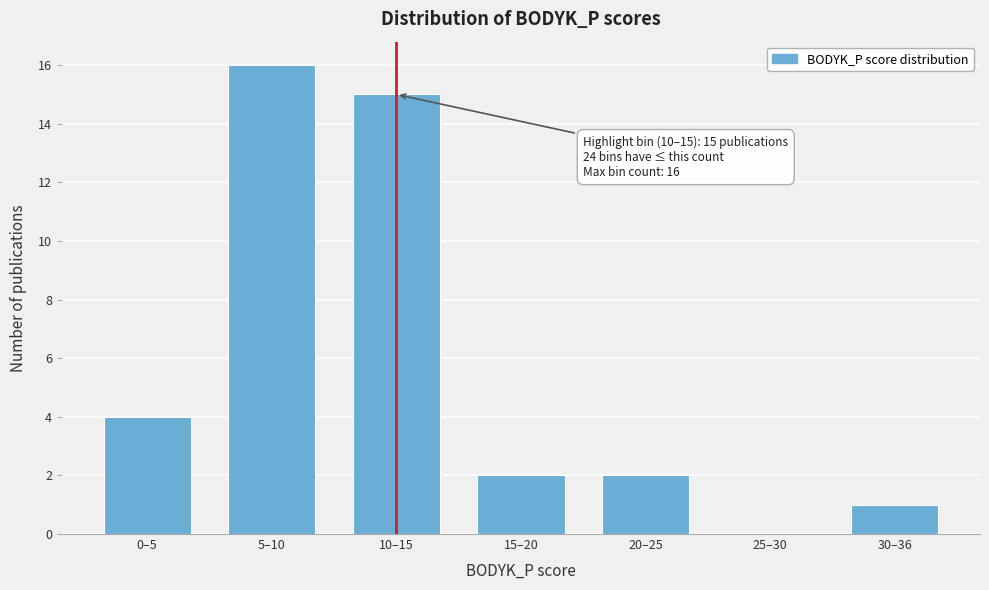

Reading left to right, list all the values displayed in this chart.

0–5=4	5–10=16	10–15=15	15–20=2	20–25=2	25–30=0	30–36=1